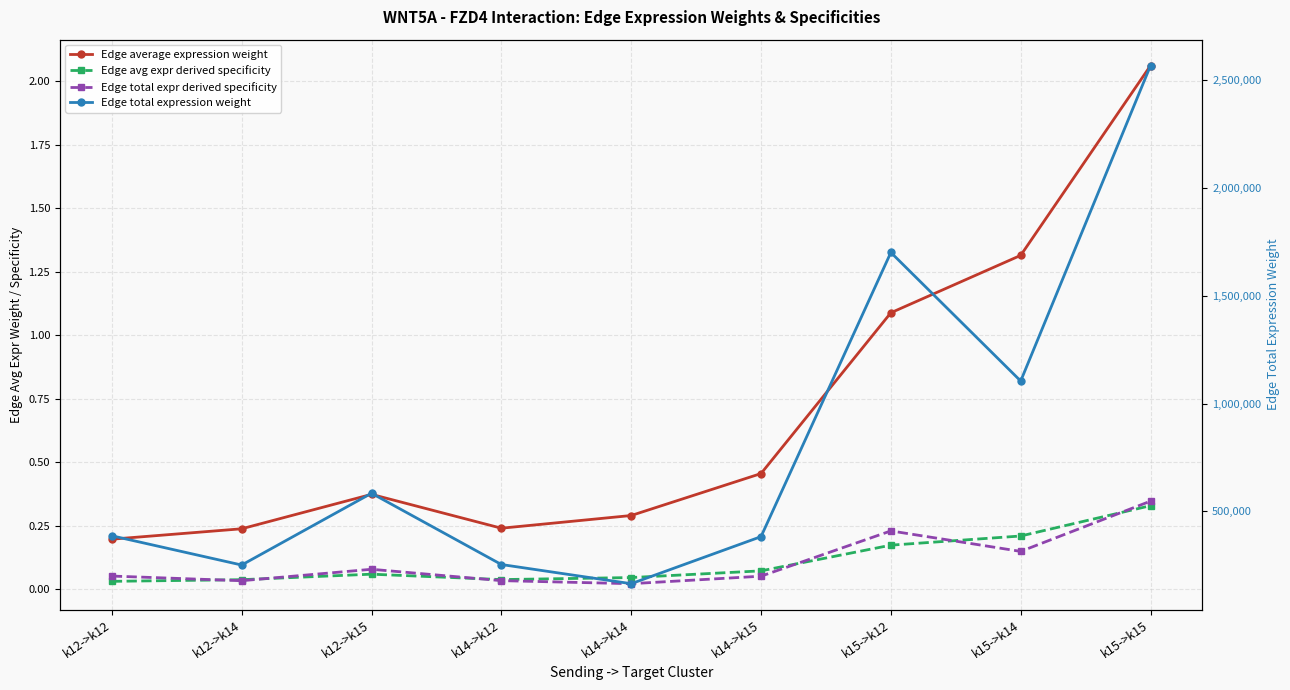

Reading left to right, extract all data points from this chart.

Edge average expression weight: 0.2	0.2	0.4	0.2	0.3	0.5	1.1	1.3	2.1
Edge avg expr derived specificity: 0.0	0.0	0.1	0.0	0.0	0.1	0.2	0.2	0.3
Edge total expr derived specificity: 0.1	0.0	0.1	0.0	0.0	0.1	0.2	0.1	0.3
Edge total expression weight: 386858.8	251251.1	583975.9	253633.0	164725.7	382867.2	1700236.3	1104243.4	2566562.2